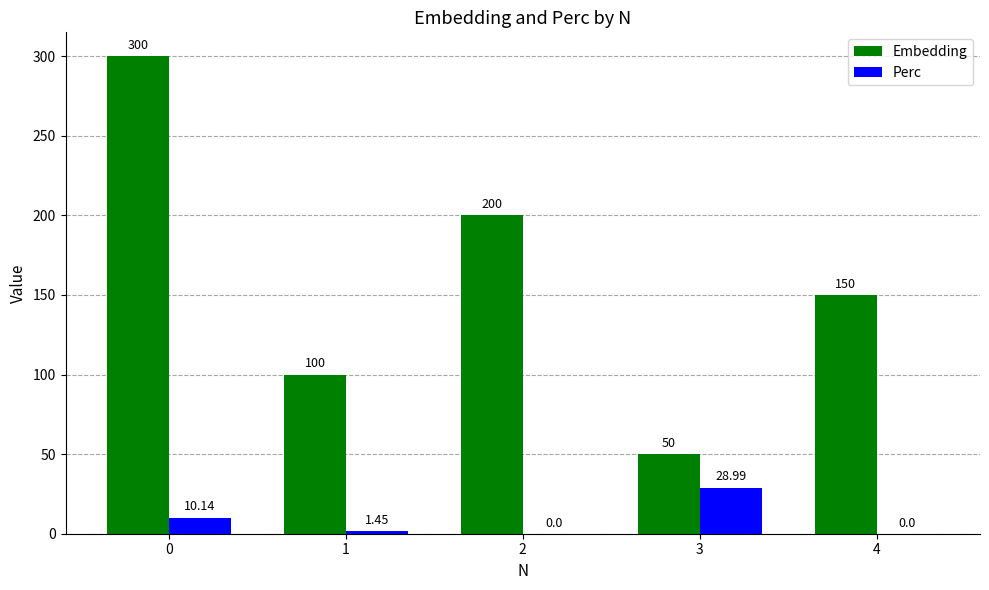

What is the total value across all series at 4?

150.0